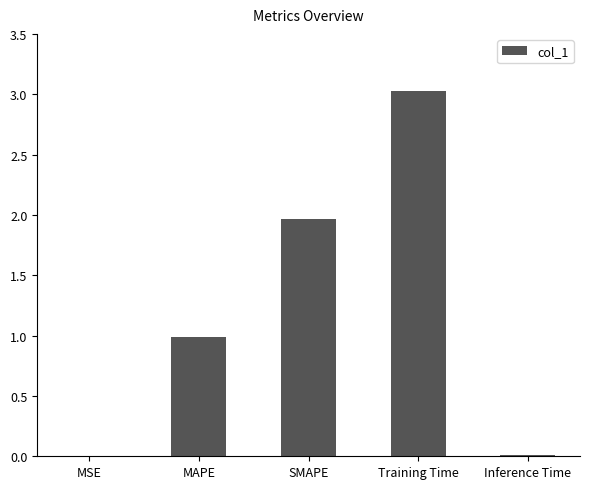

What is the sum of all values?

6.0